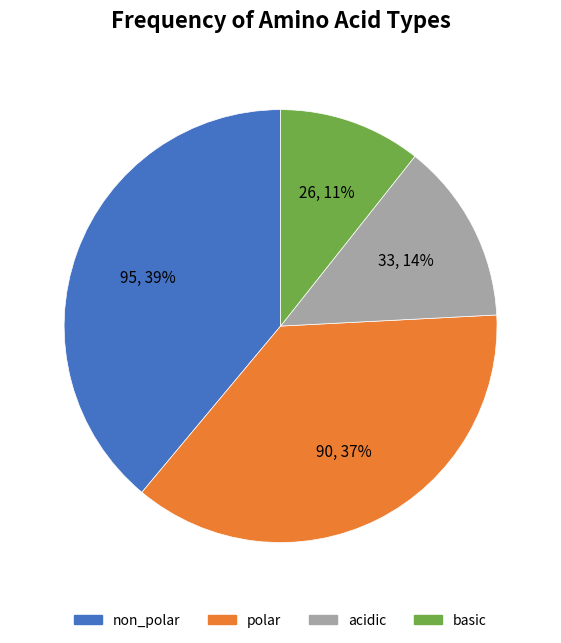

To the nearest percent, what is the difference between the non_polar and basic slice percentages?

28%